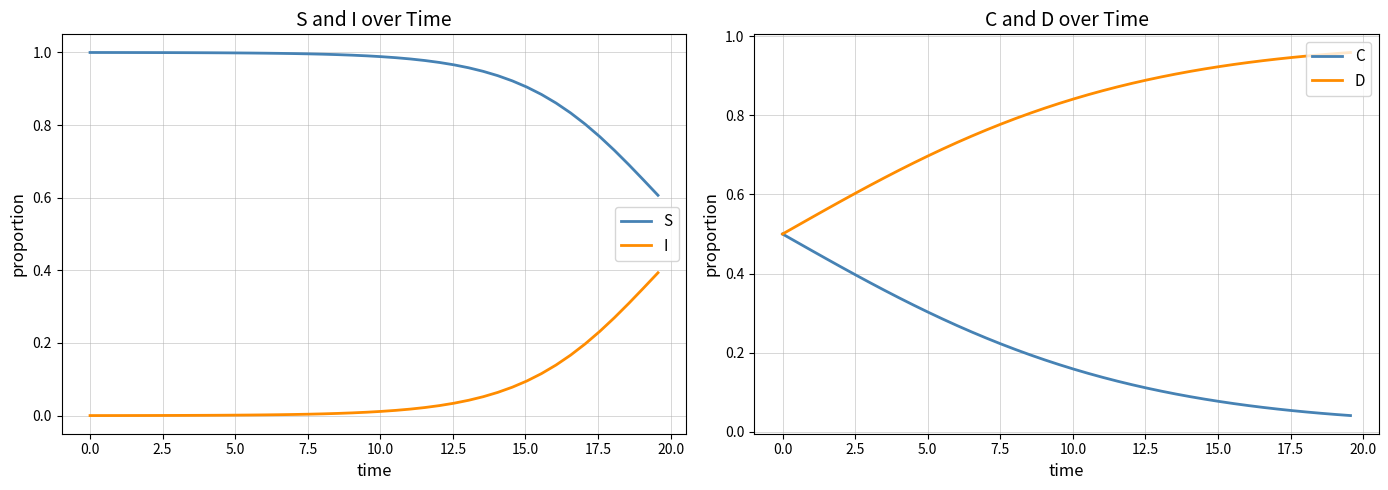

True or false: I and S cross at least once.

False